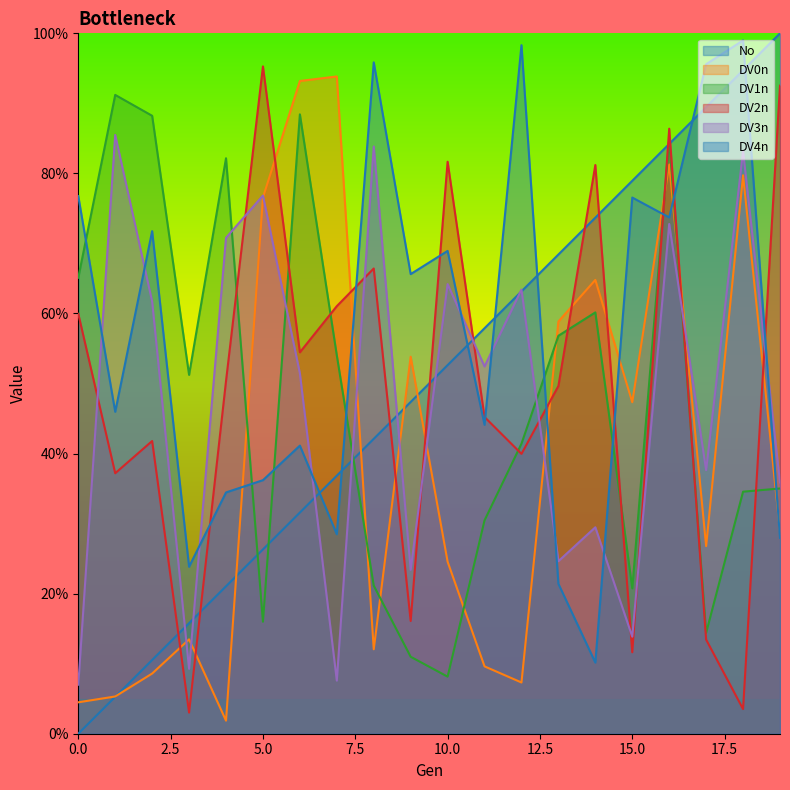

Does the chart display data point markers on the line(s)?

No